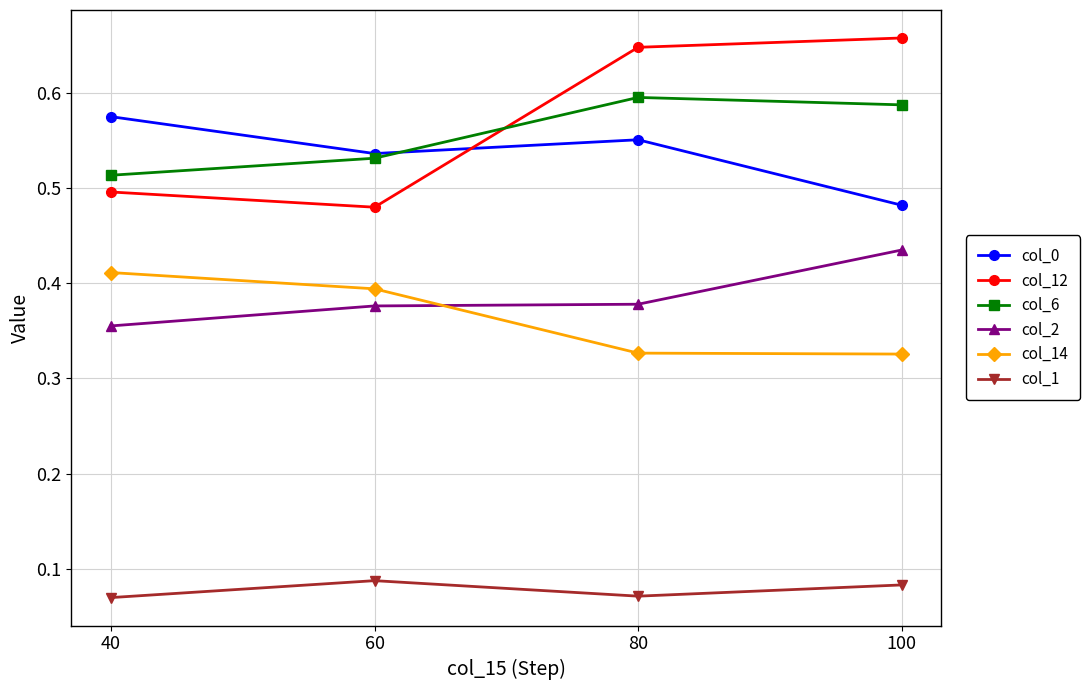

At which label does col_0 reach its minimum?

100